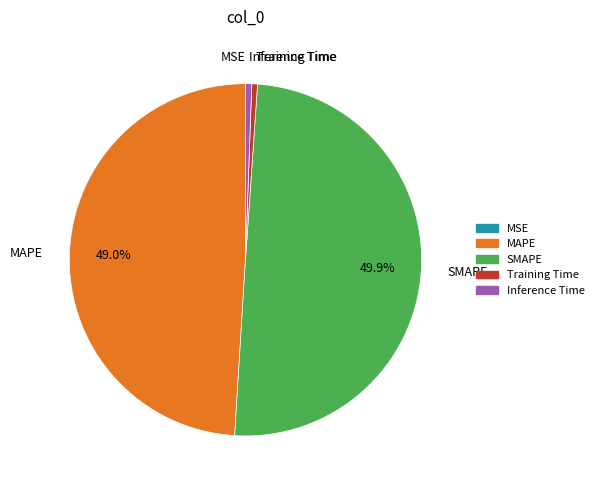

What is the largest slice in the pie chart?

SMAPE